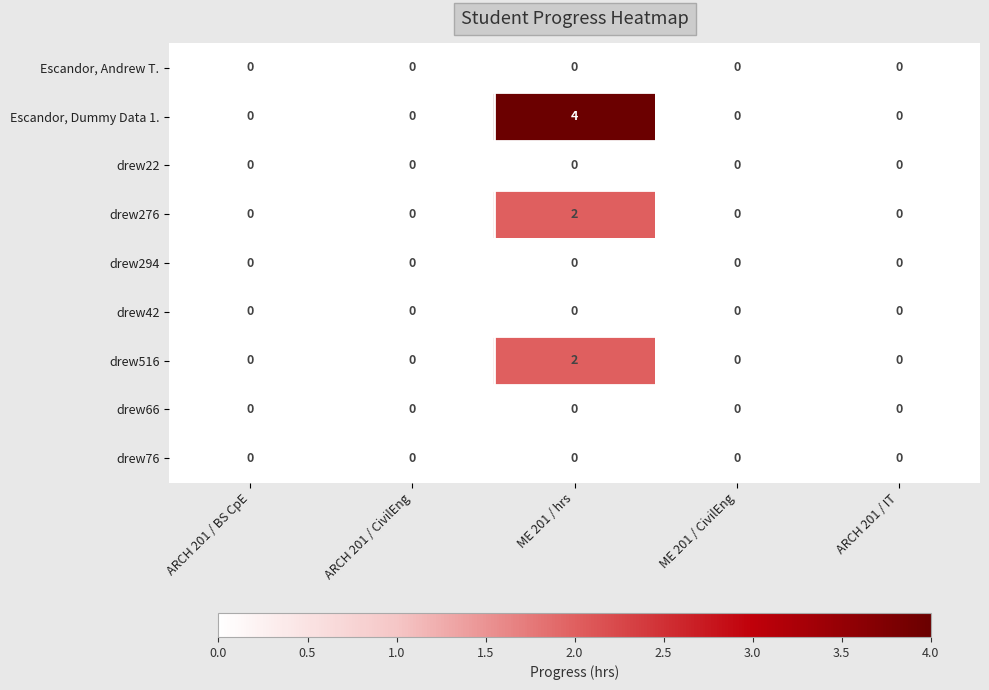

Which series has the largest range (max minus min)?

Escandor, Dummy Data 1.